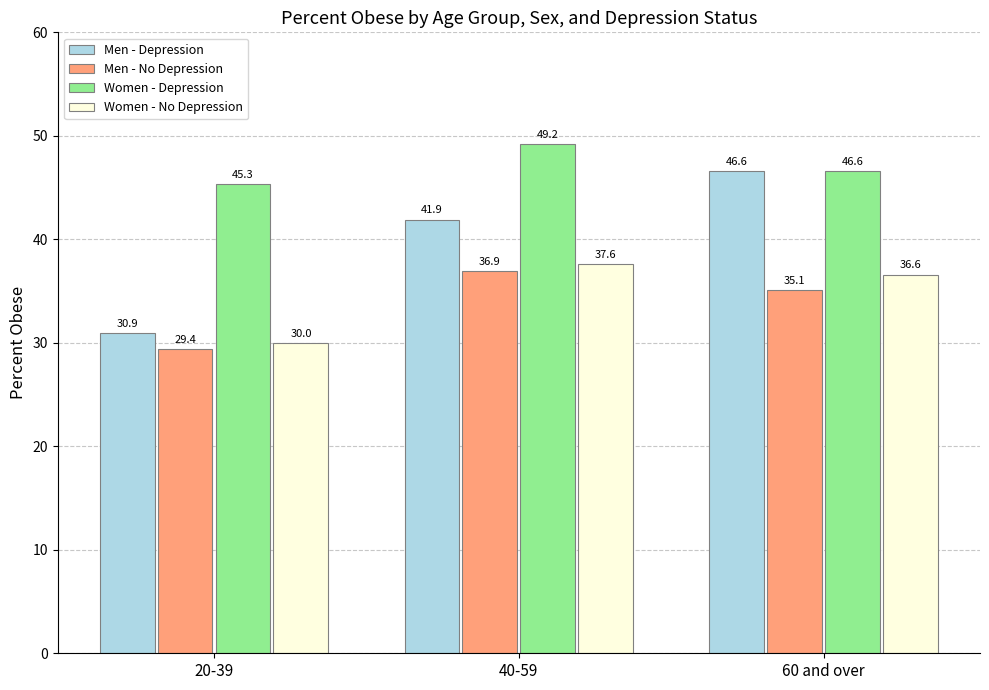

The Women - No Depression series shows 51.3 at 20-39. True or false?

False